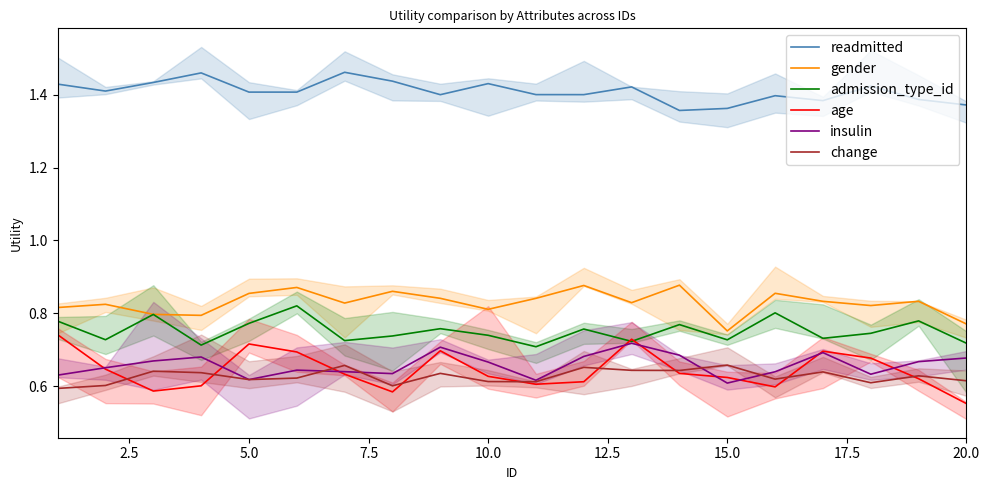

True or false: gender and insulin intersect in this chart.

False